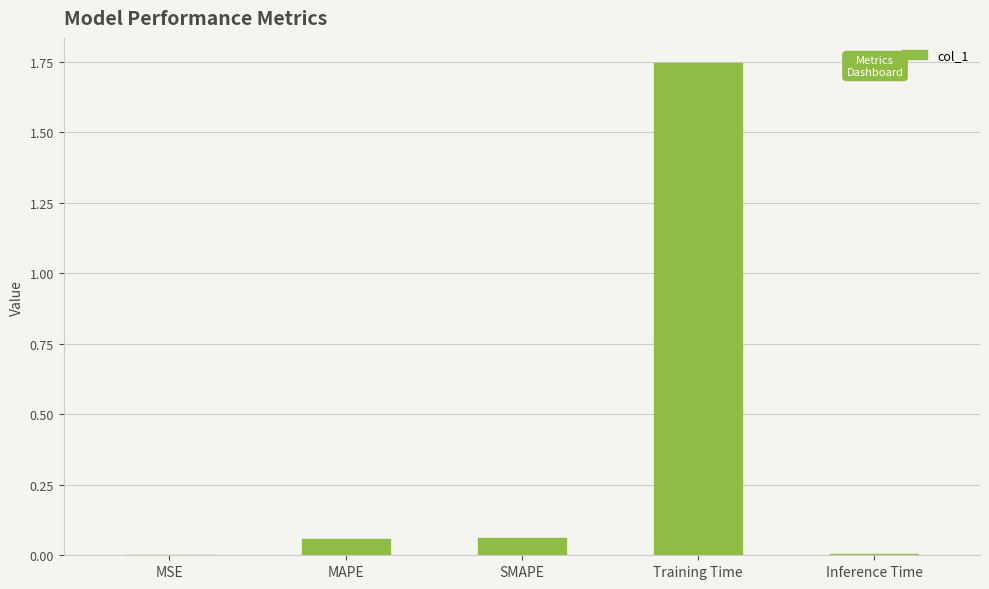

Between MAPE and Inference Time, which is larger?

MAPE